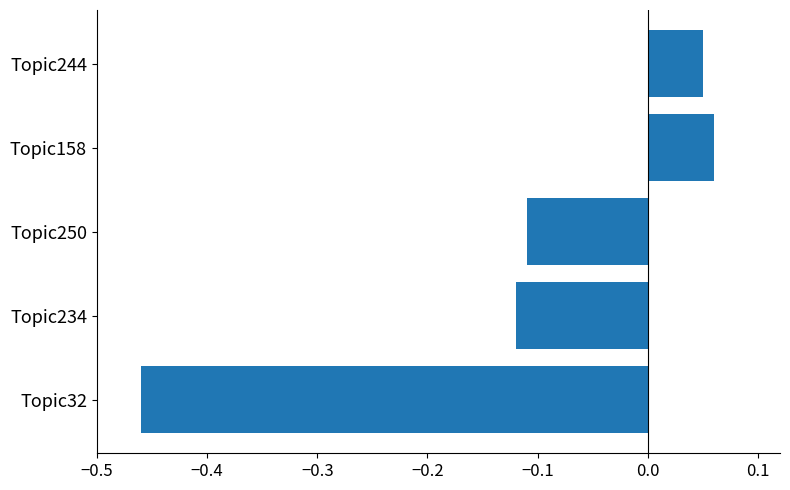

Which label corresponds to the smallest value in the chart?

Topic32